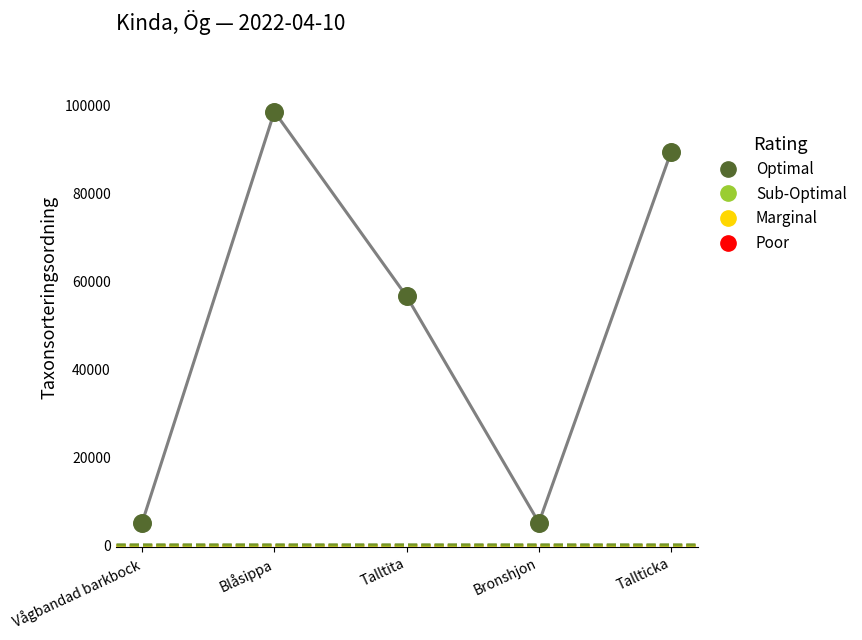

What is the ratio of the value at Tallticka to the value at Blåsippa?

0.9